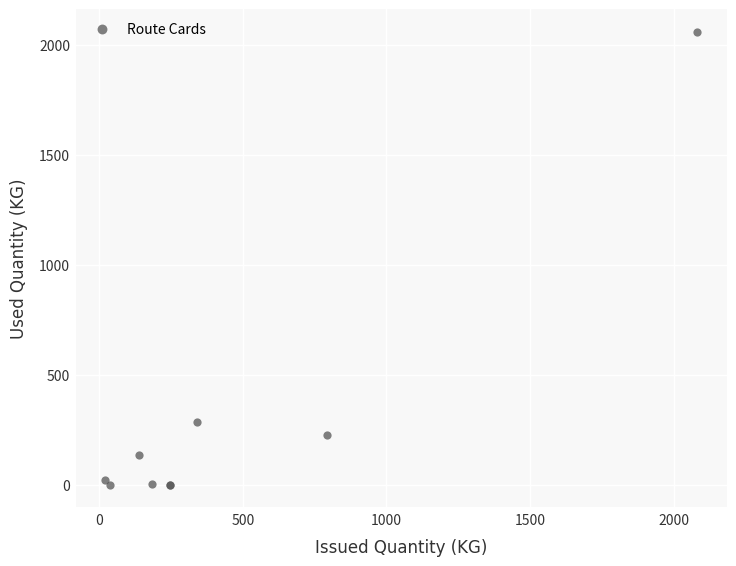

What Y value in the scatter plot is closest to 1029?

284.8